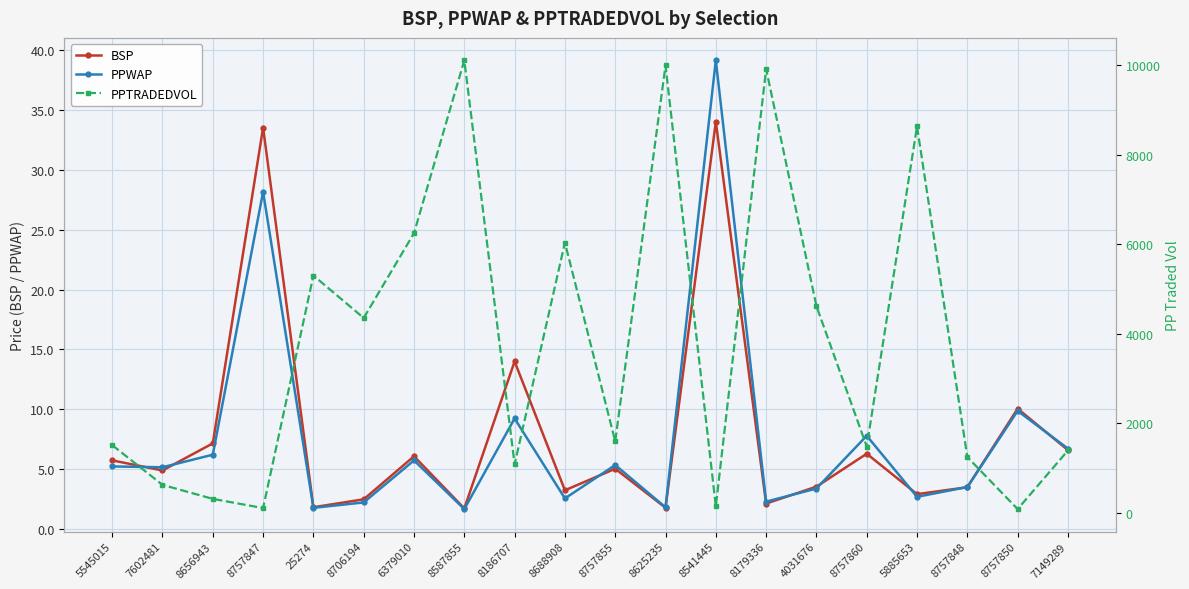

What are all the series names shown in the legend?

BSP, PPWAP, PPTRADEDVOL